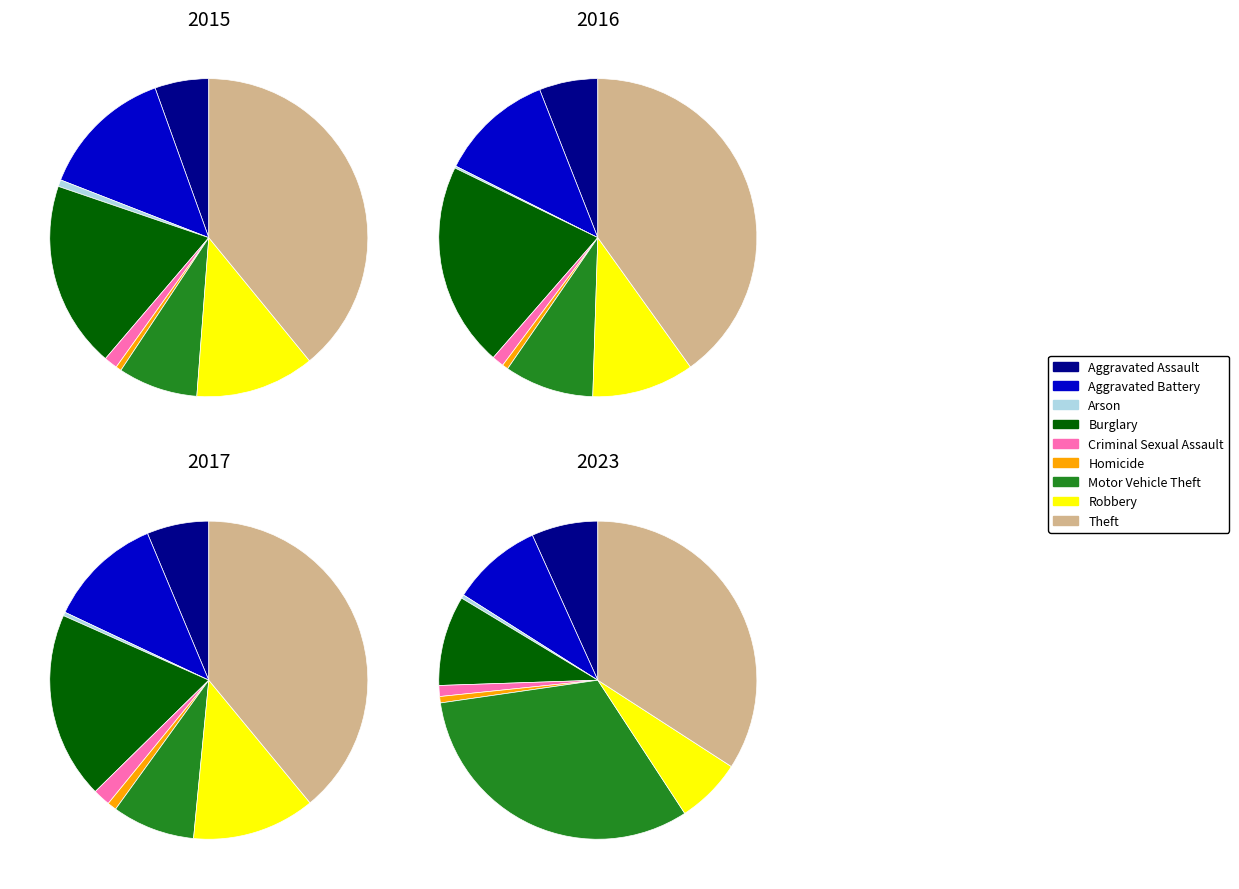

What is the difference between the highest and lowest values at Arson?

4